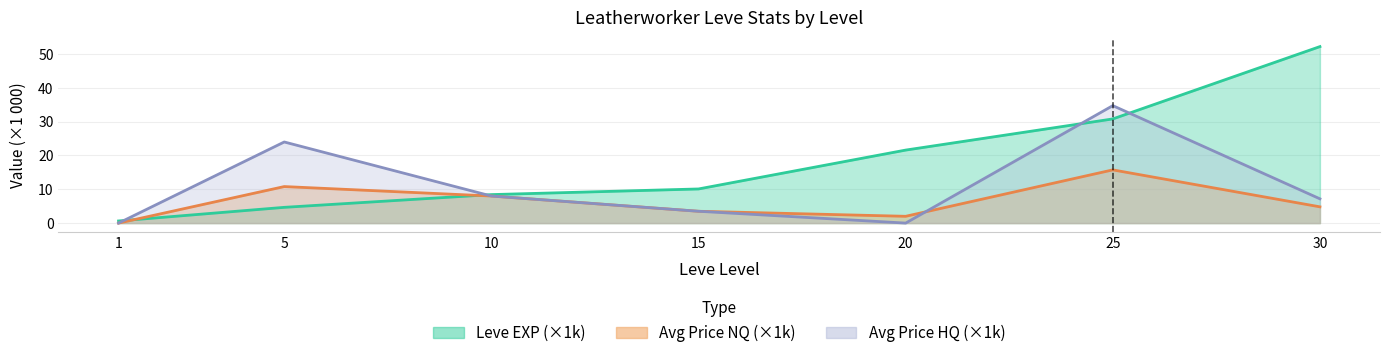

True or false: Leve EXP has more than 0 interior local peaks.

False